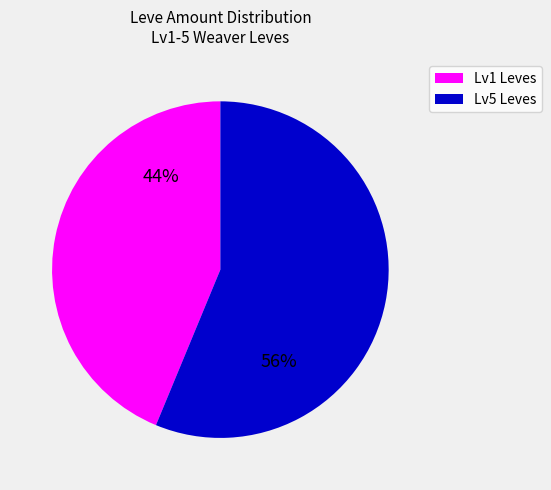

Is there any slice that represents more than half of the pie?

Yes